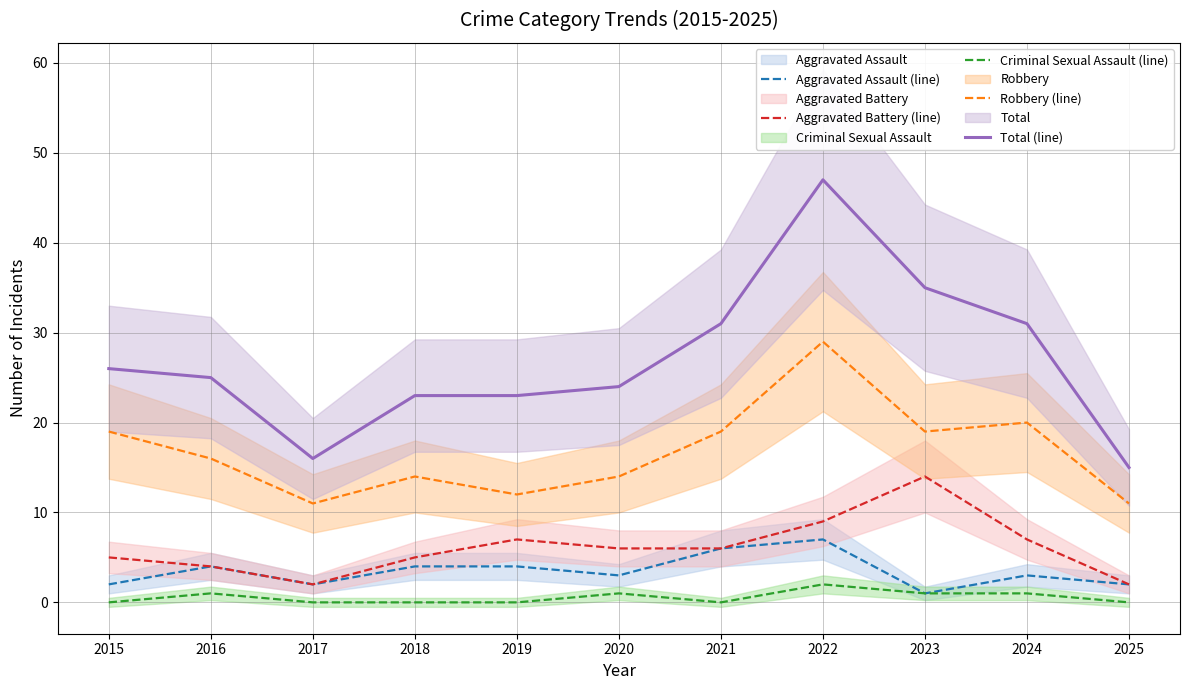

Between 2016 and 2017, which series saw the biggest shift?

Total (line)